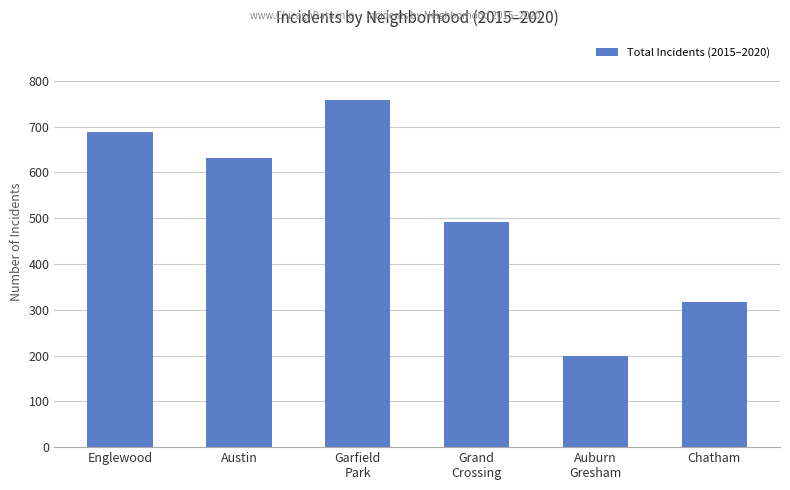

Approximately how many times larger is the value at Austin compared to Grand
Crossing?

1.3